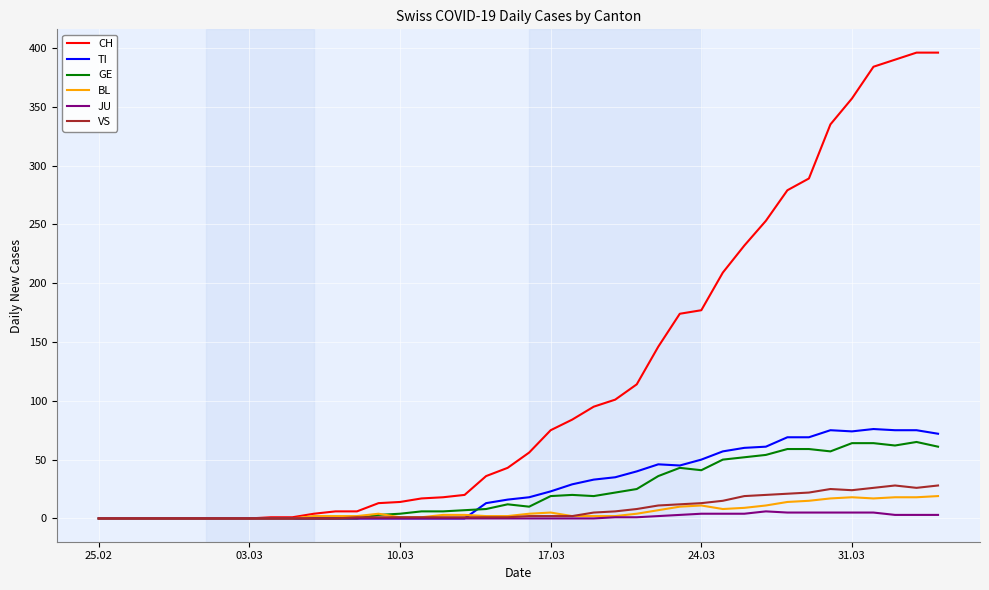

Which series has the largest total across all categories?

CH